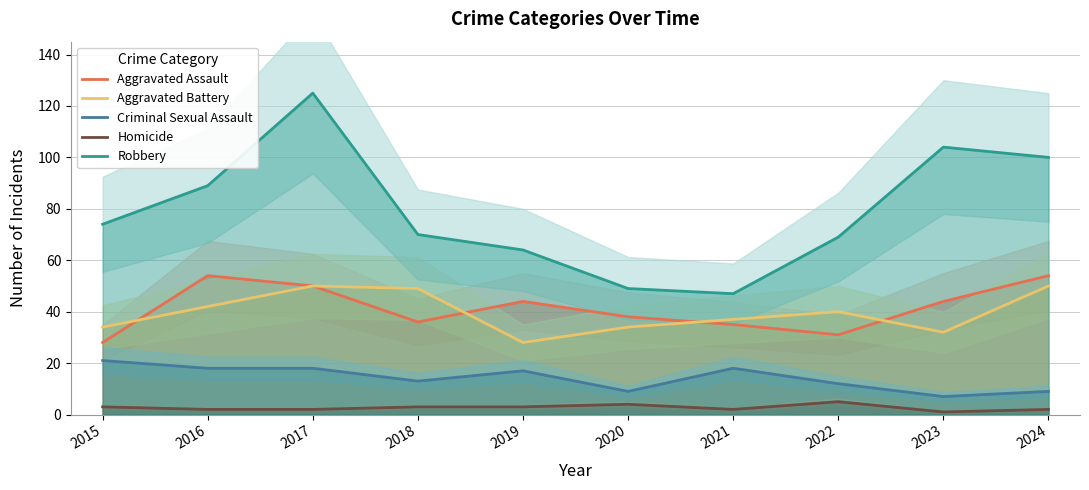

The Criminal Sexual Assault series shows 21 at 2015. True or false?

True